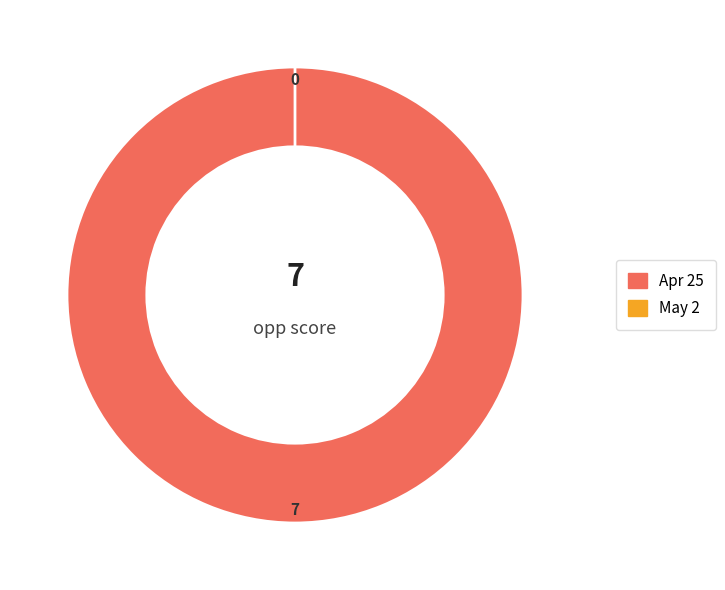

Is there a majority slice in this chart?

Yes